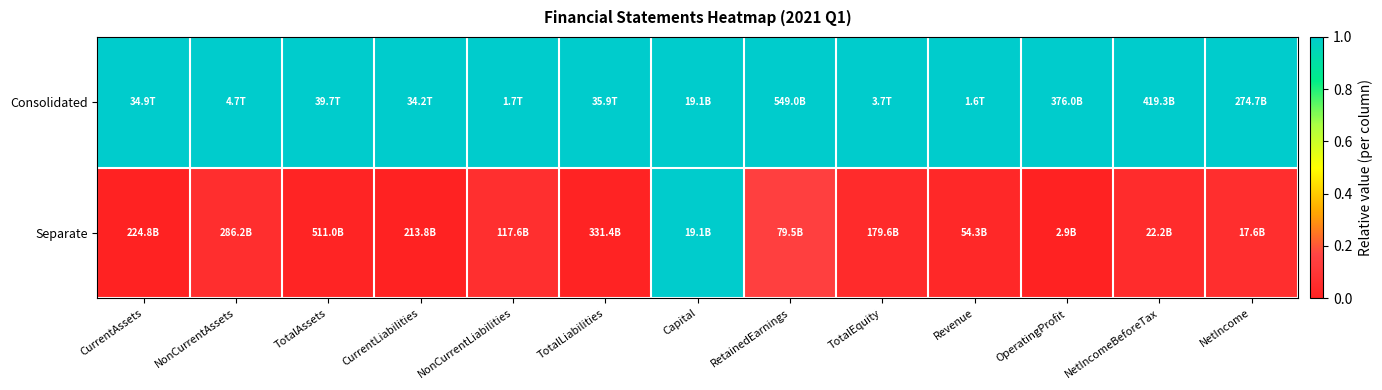

At NonCurrentLiabilities, list the series in order from largest to smallest.

Consolidated, Separate